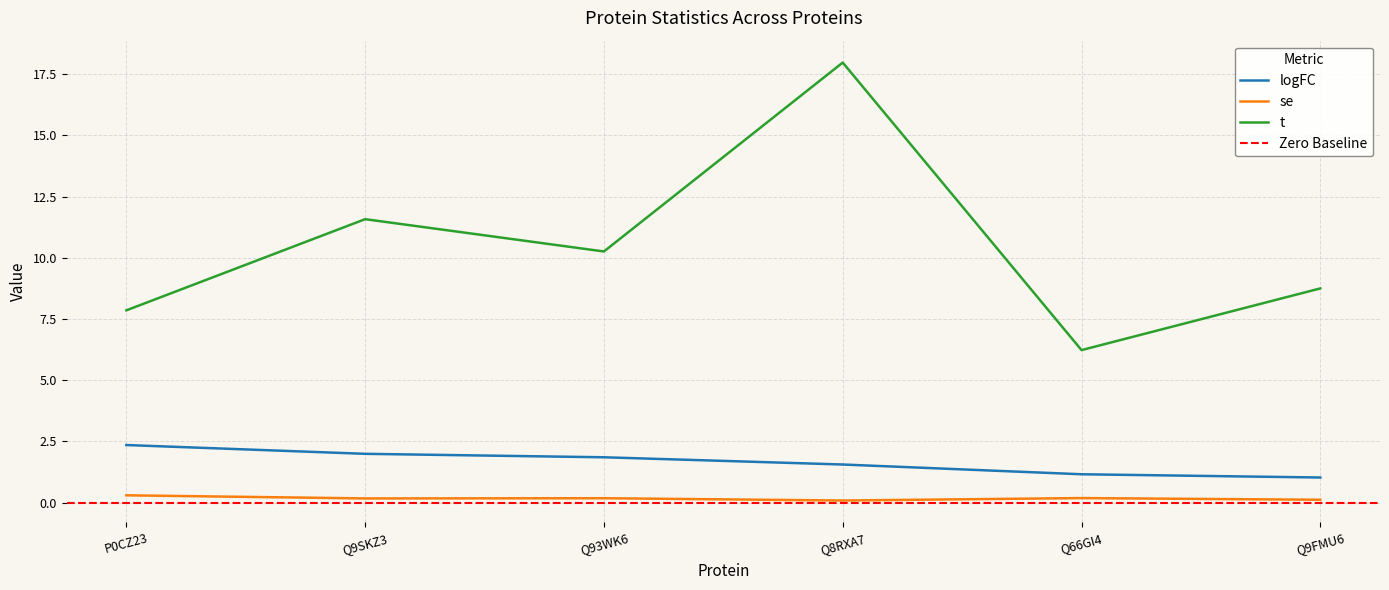

Rank the series by their maximum value, from highest to lowest.

t, logFC, se